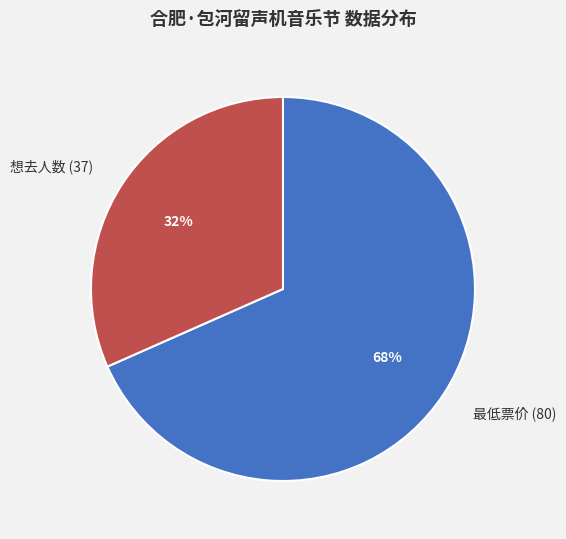

Count the number of slices in the pie.

2